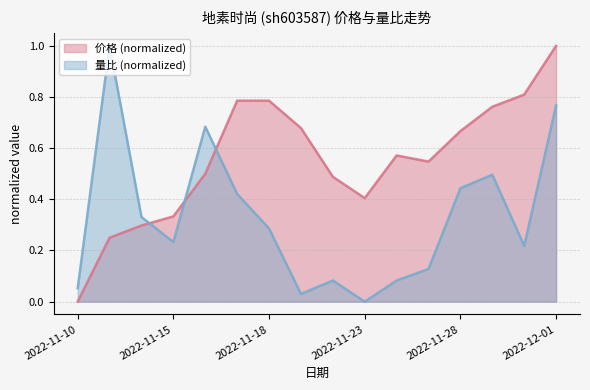

What position from the left is 2022-11-18?

7